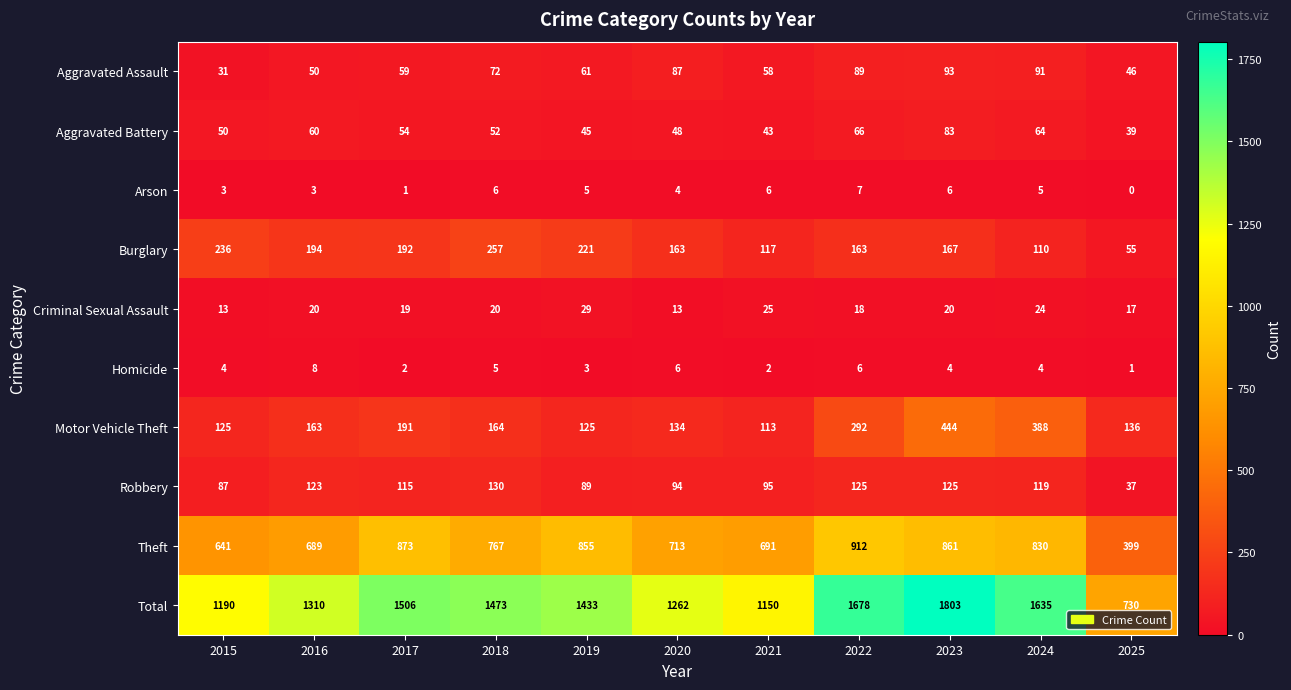

What is the average value of the Theft series?

748